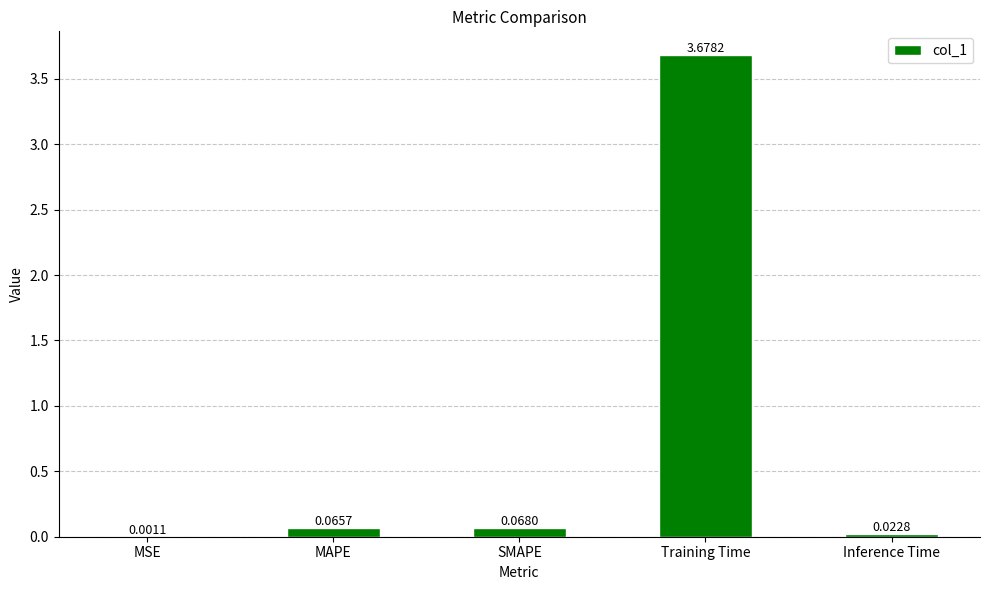

What is the sum of all values?

3.8